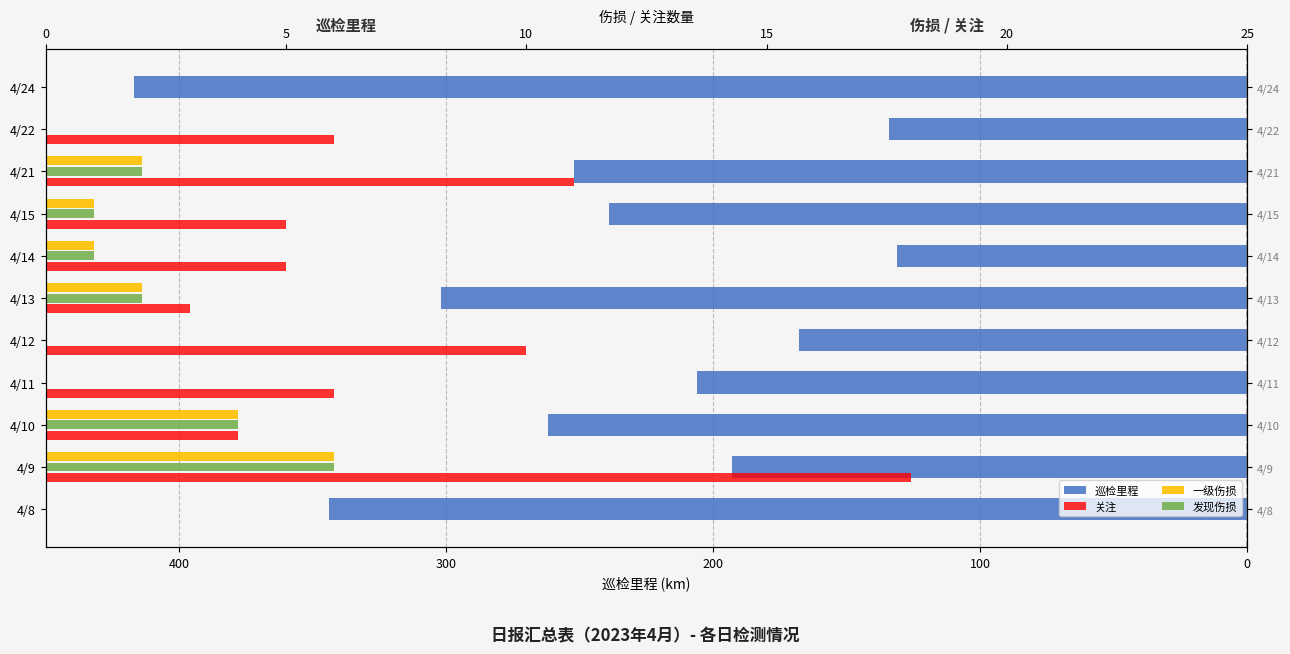

Is the value of 发现伤损 at 4/14 greater than the value of 巡检里程 at 4/21?

Yes